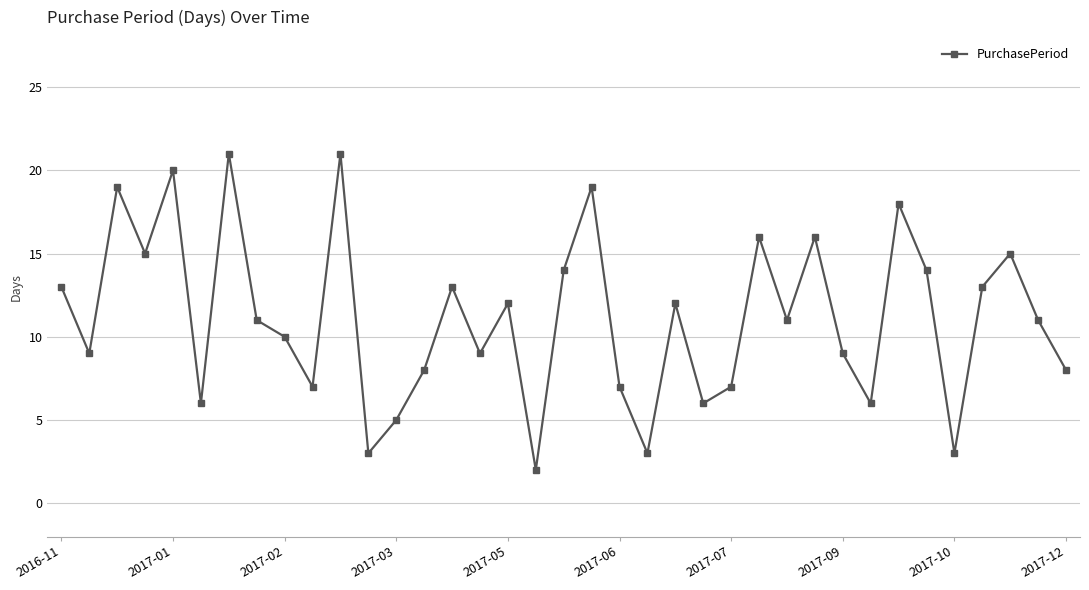

What is the maximum value shown in the chart?

21